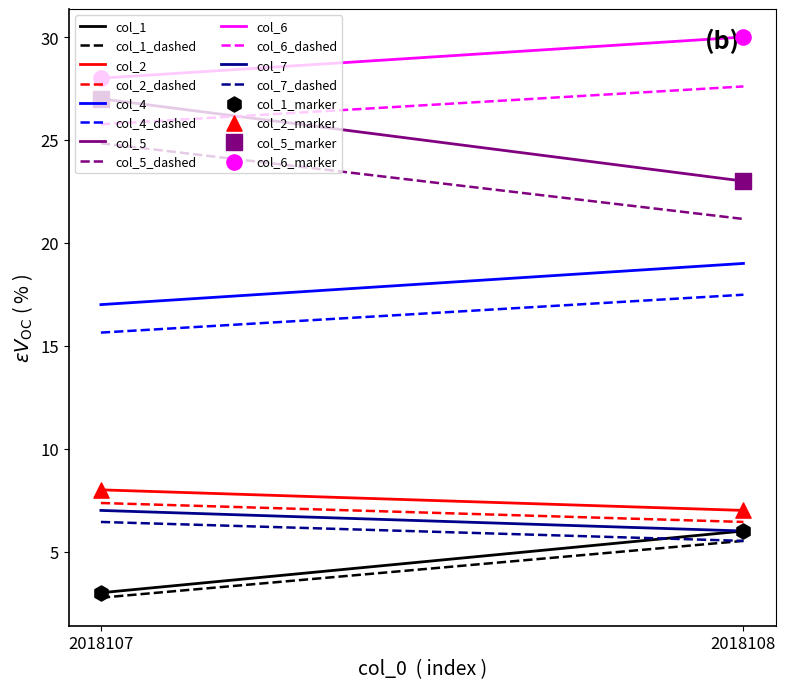

At which category is the sum across all series the highest?

2018108